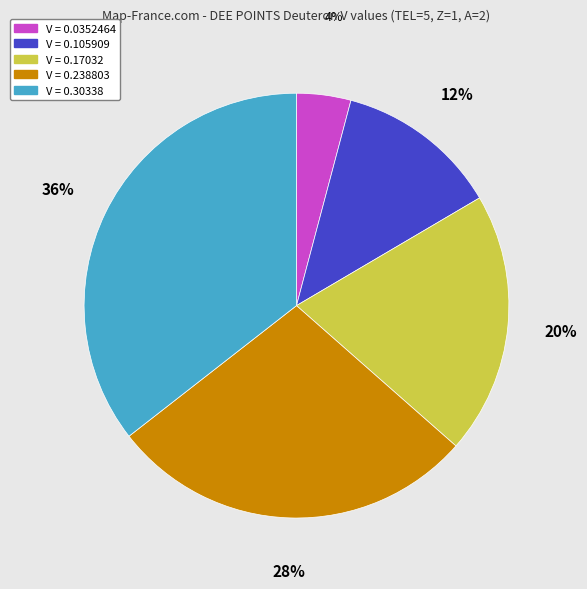

Is there a majority slice in this chart?

No